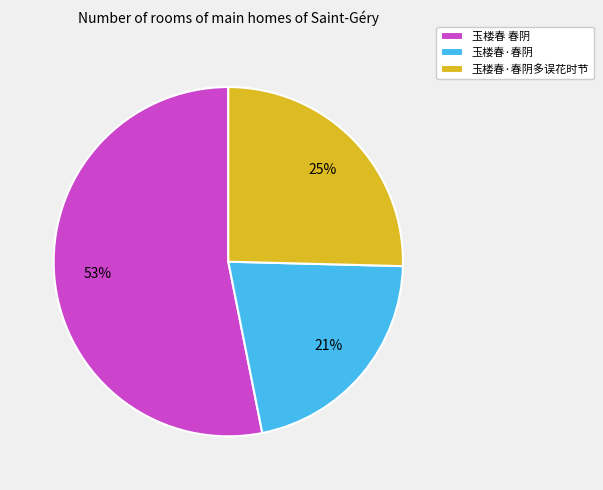

Is it true that 玉楼春·春阴多误花时节 is 25% of the pie?

True